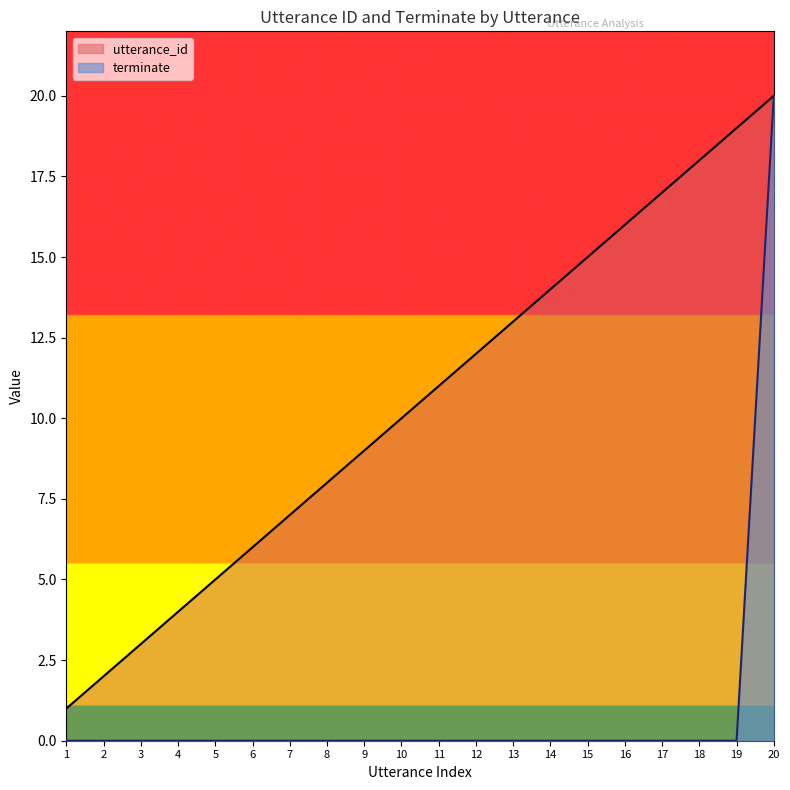

At how many categories does at least one series exceed 10?

10